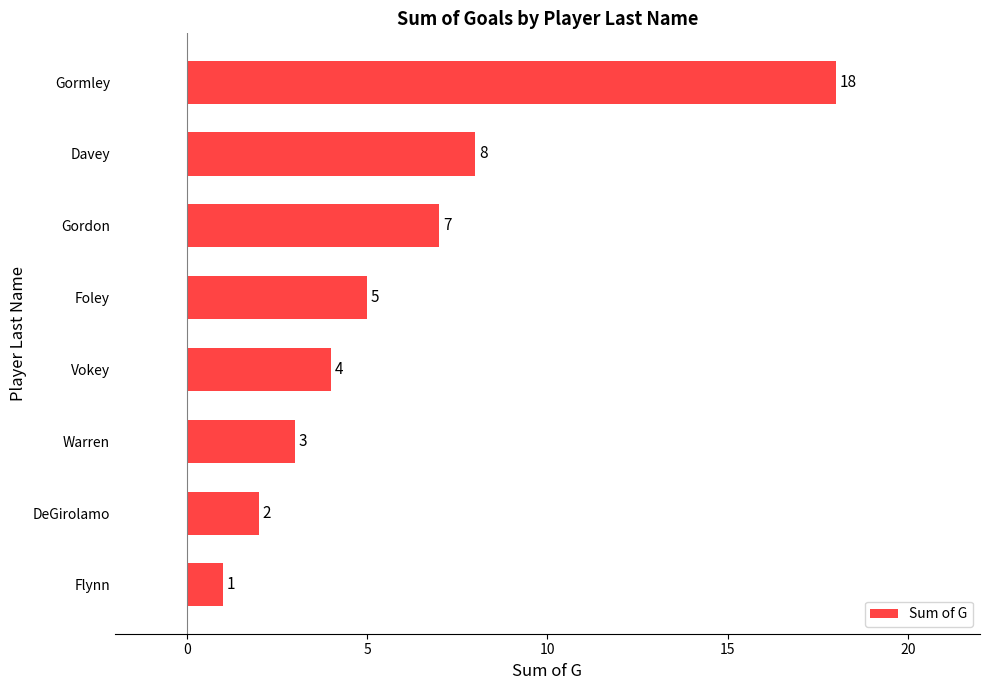

What is the sum of all values?

48